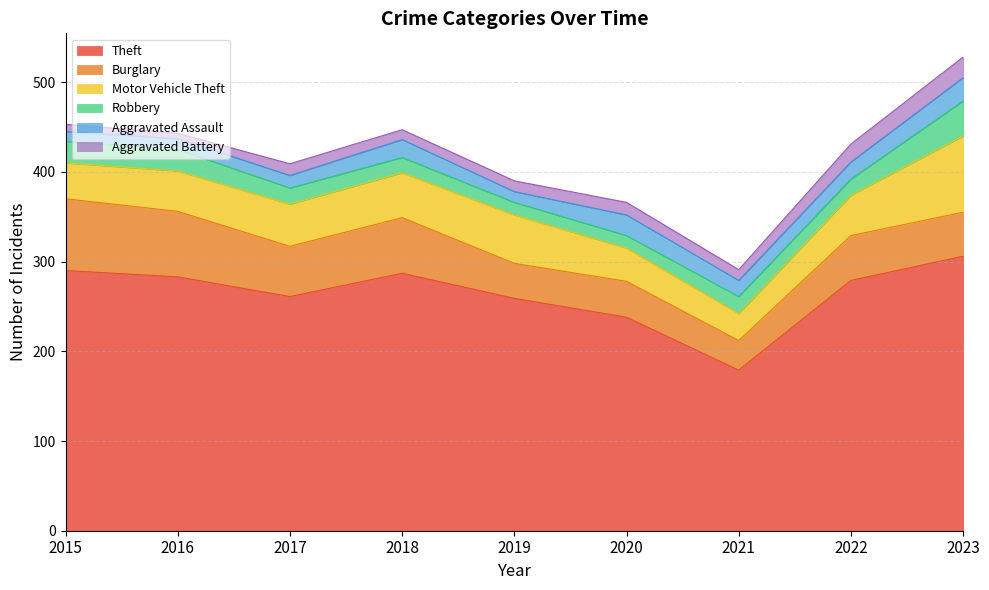

At 2015, list the series in order from smallest to largest.

Aggravated Battery, Aggravated Assault, Robbery, Motor Vehicle Theft, Burglary, Theft